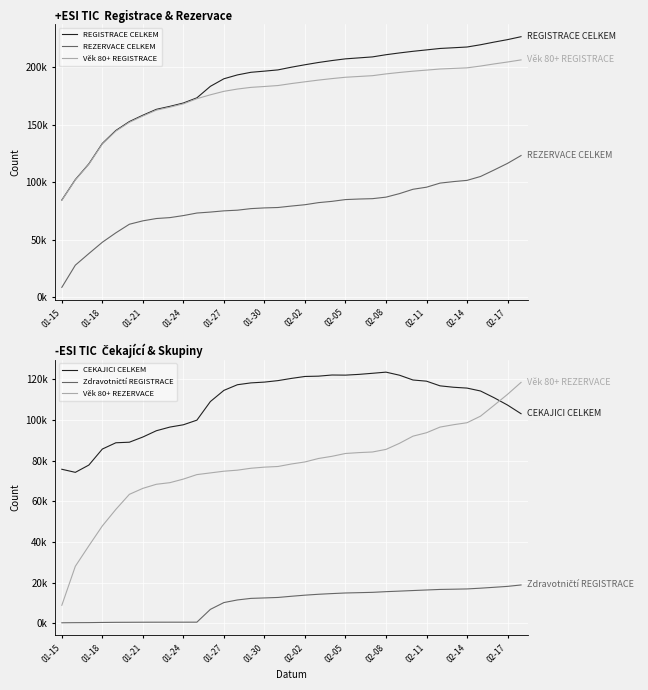

What is the minimum value shown in the chart?

168